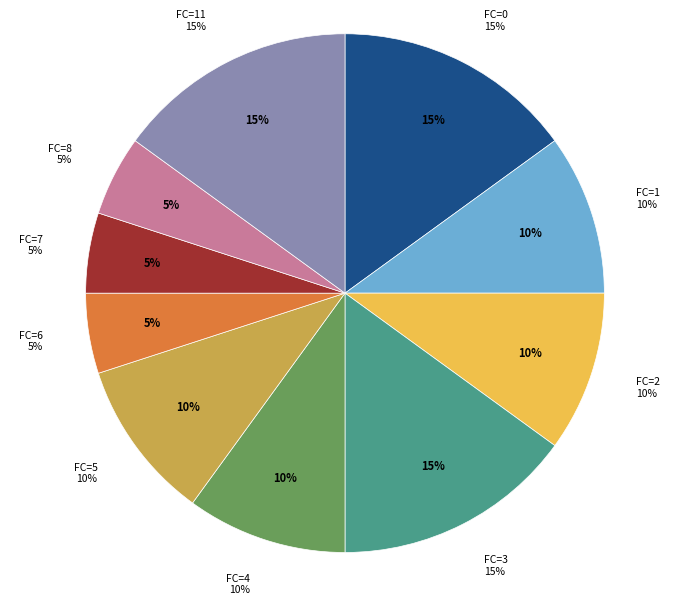

To the nearest percent, what is the difference between the largest and smallest slice percentages?

10%